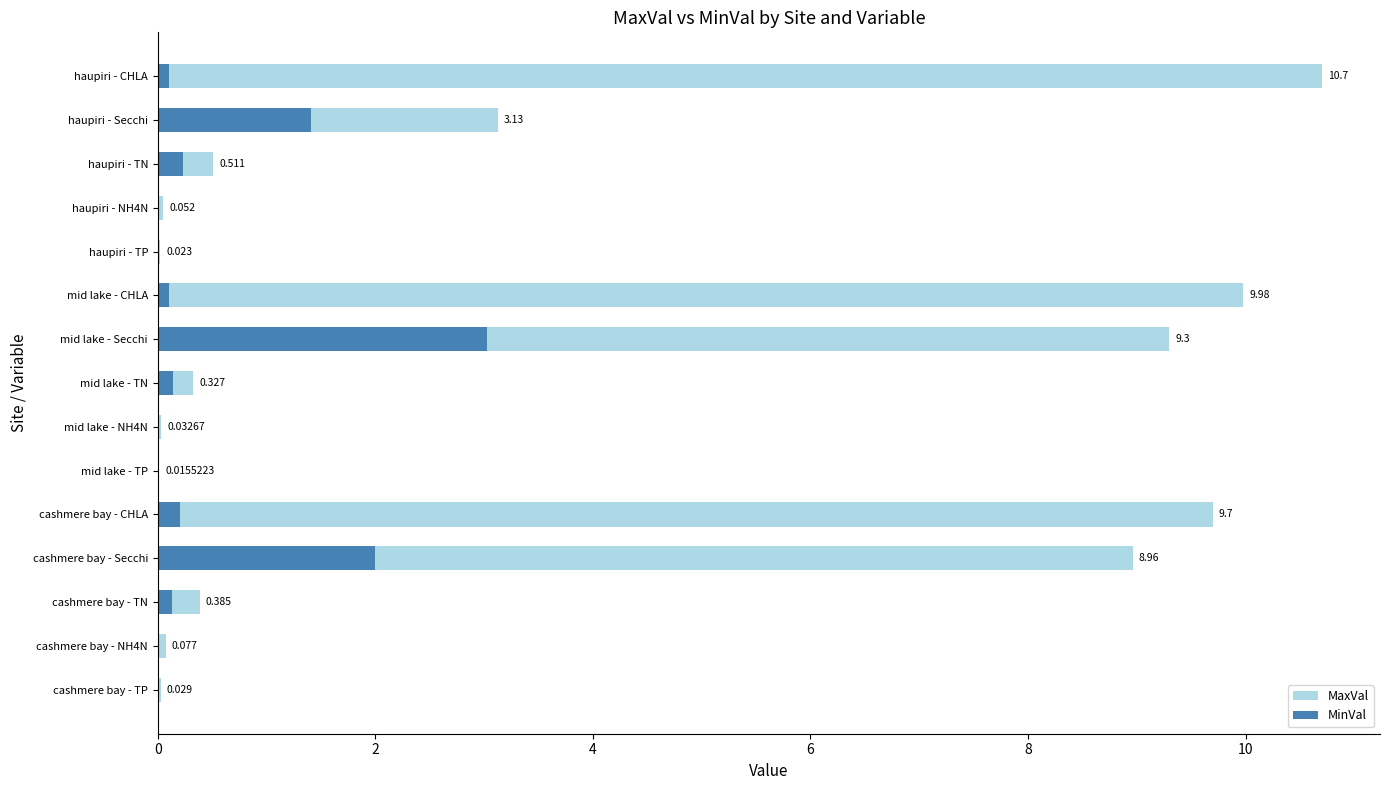

Is the value of MaxVal at haupiri - TN greater than the value of MinVal at haupiri - TN?

Yes